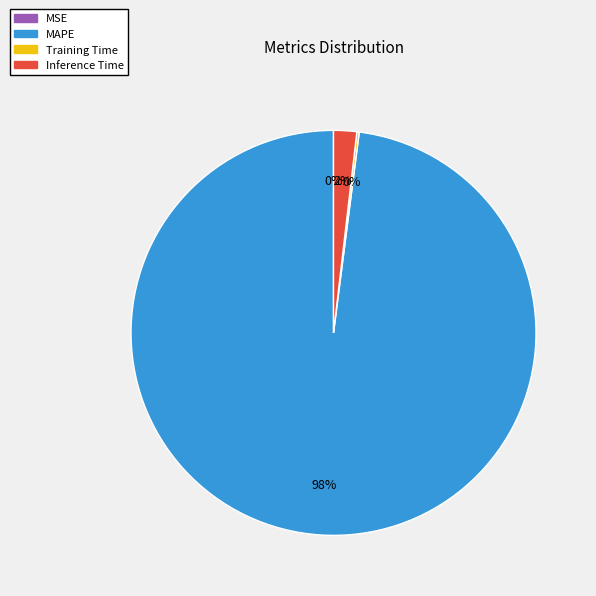

To the nearest percent, what portion does MAPE represent?

98%